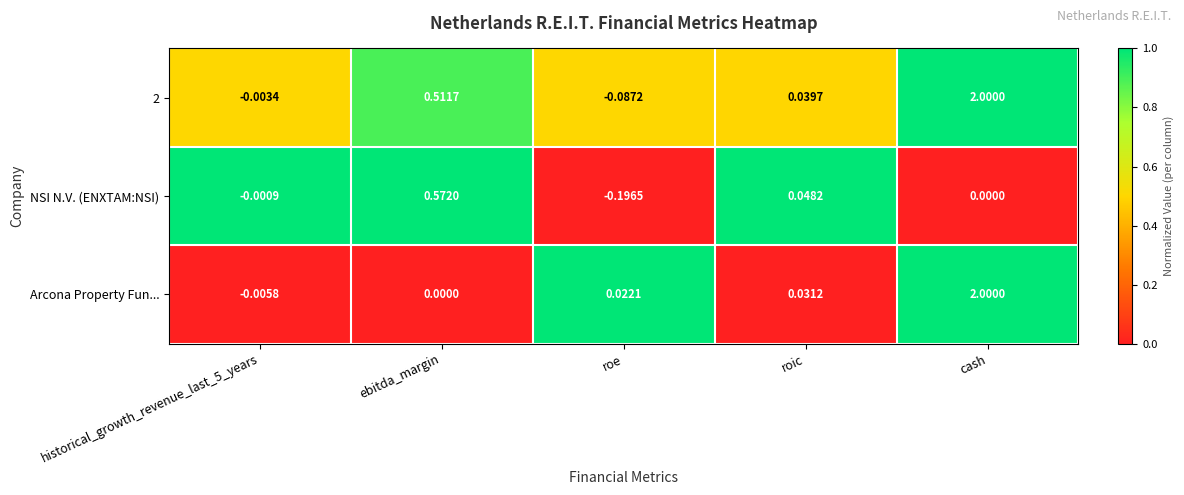

At which label does NSI N.V. (ENXTAM:NSI) first exceed 0?

ebitda_margin